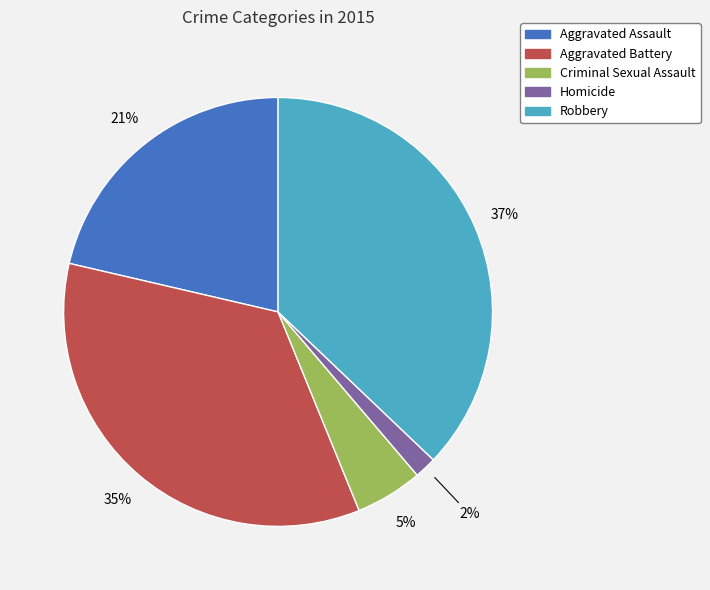

Does Aggravated Battery account for over 50% of the chart?

No